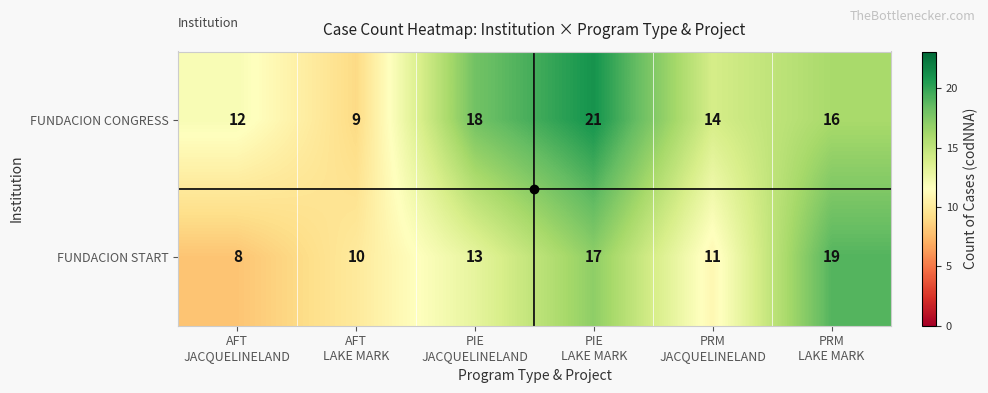

Which series has the largest range (max minus min)?

FUNDACION CONGRESS